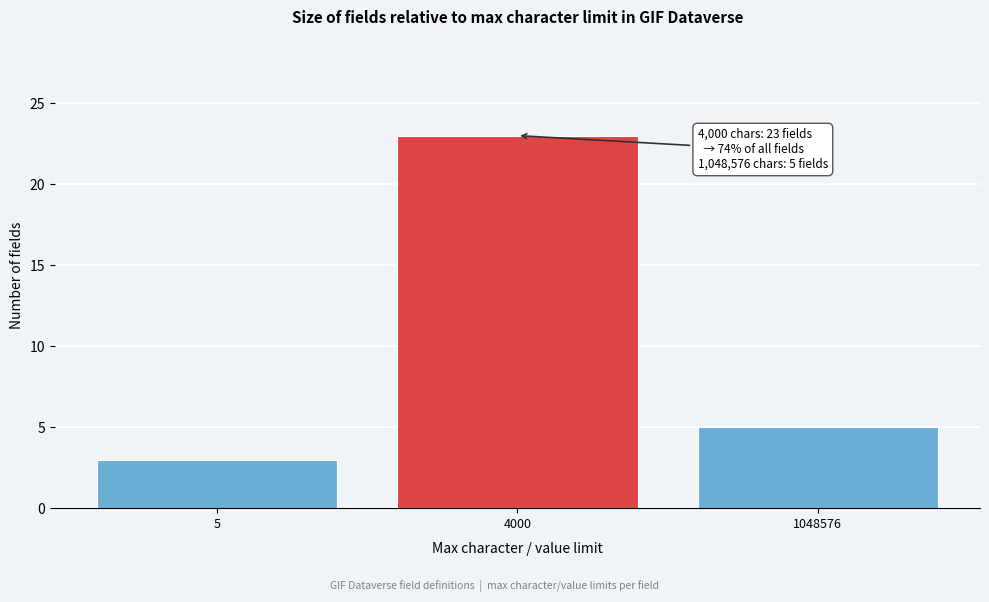

Reading left to right, extract all data points from this chart.

5=3	4000=23	1048576=5